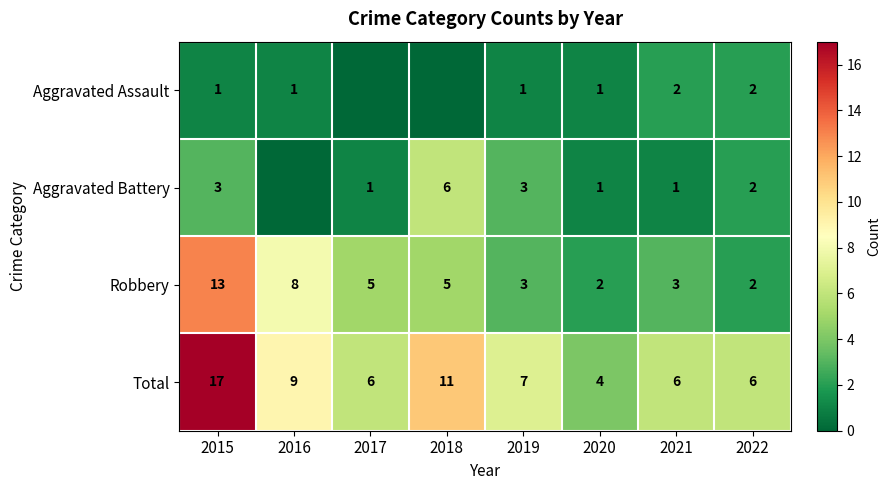

What is the sum of the Aggravated Assault values at 2021 and 2022?

4